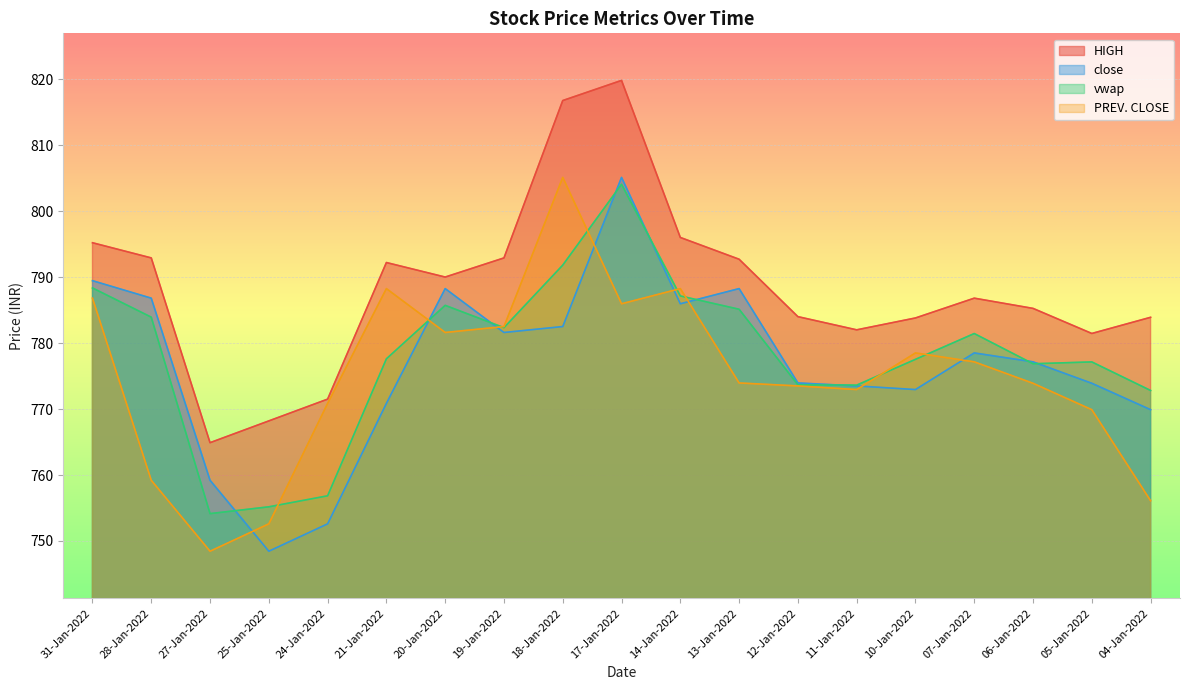

How many interior local valleys does the vwap series have?

4